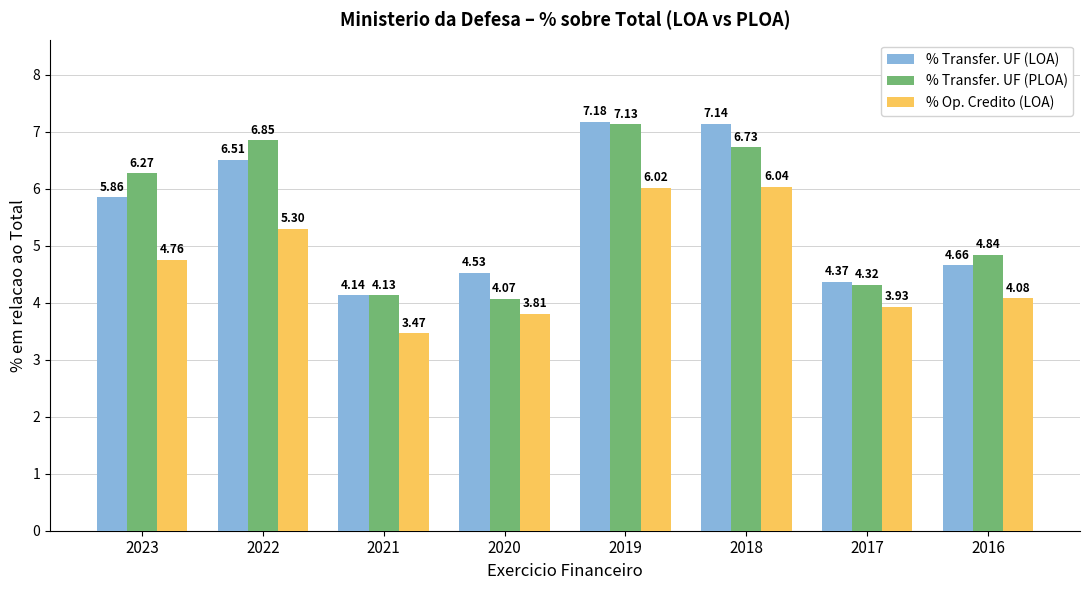

List the series in order of their peak value, highest first.

% Transfer. UF (LOA), % Transfer. UF (PLOA), % Op. Credito (LOA)